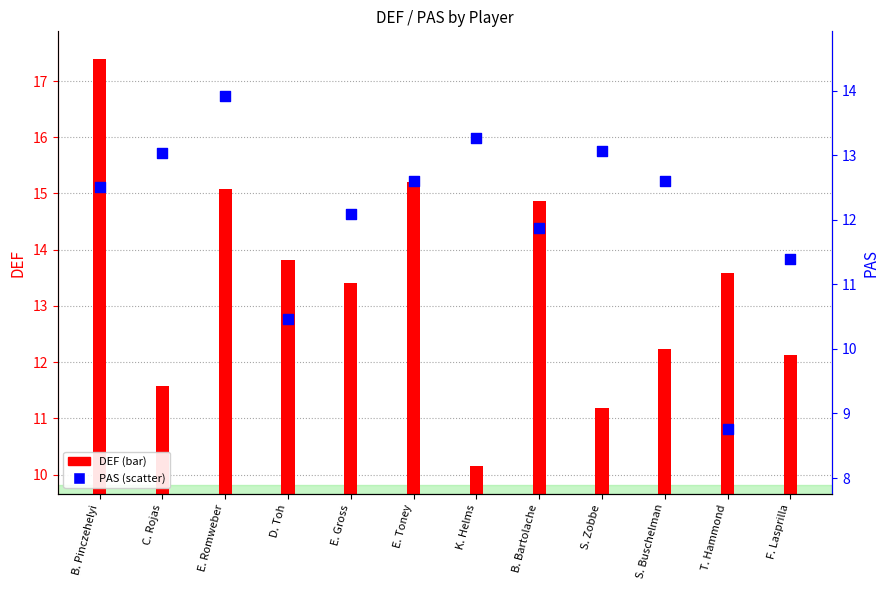

Which series has the largest total across all categories?

DEF